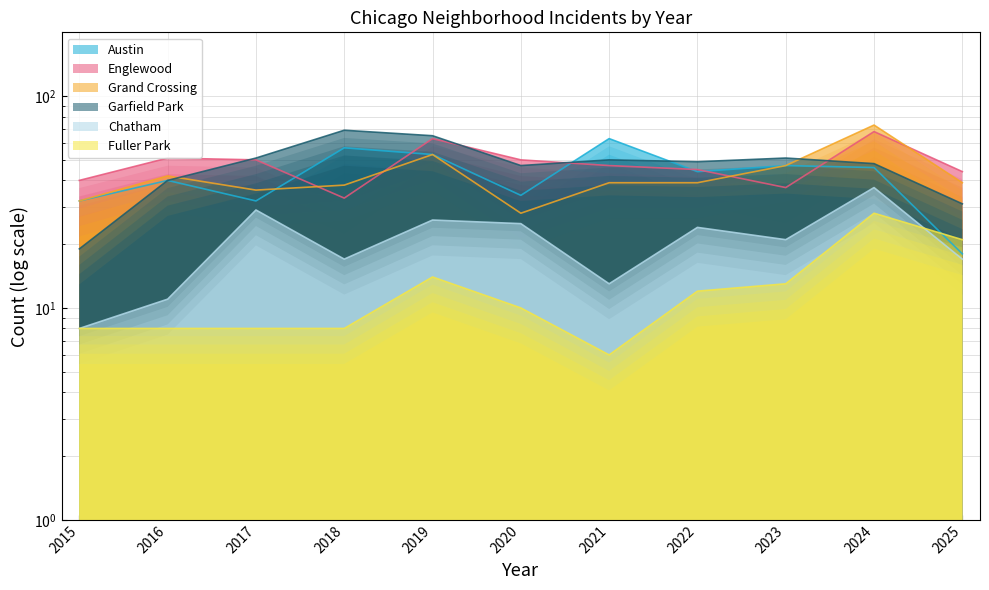

Which series has the largest range (max minus min)?

Garfield Park